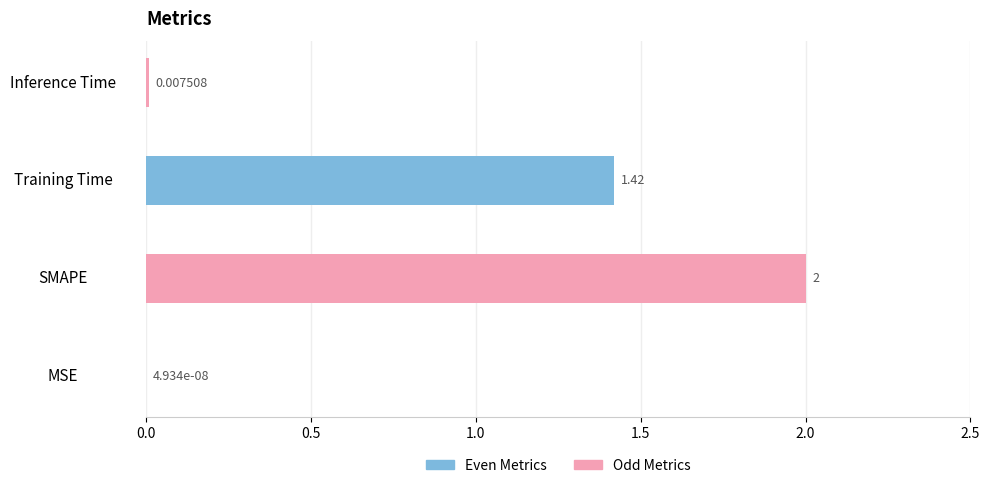

Count the number of values greater than 1.

2